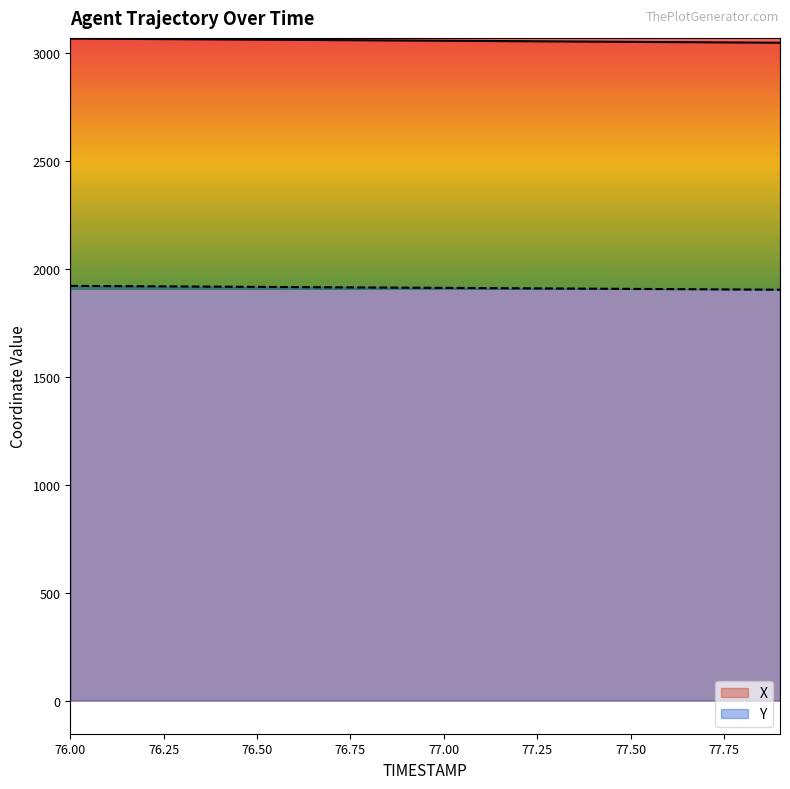

Does the chart display data point markers on the line(s)?

No